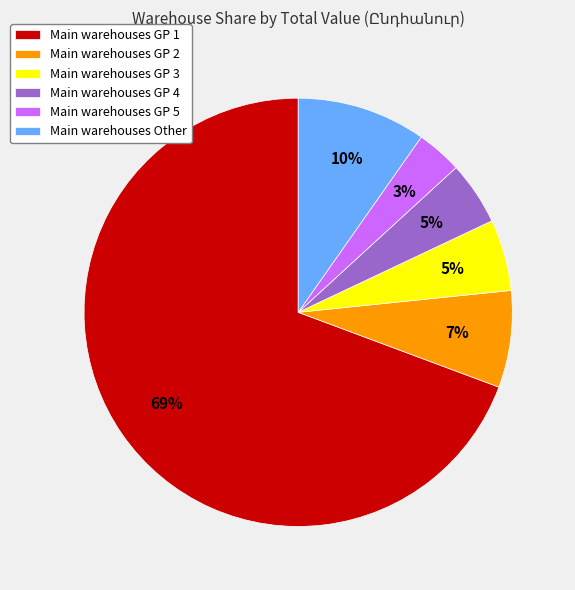

True or false: Main warehouses Other accounts for 1% of the total.

False